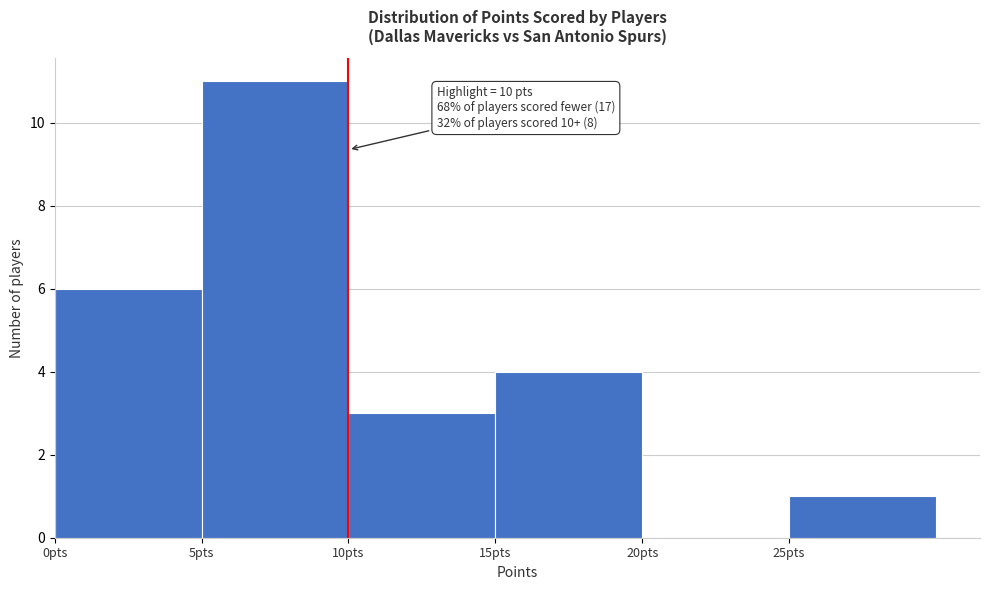

Over which range of the x-axis is the bar tallest?

5 to 10